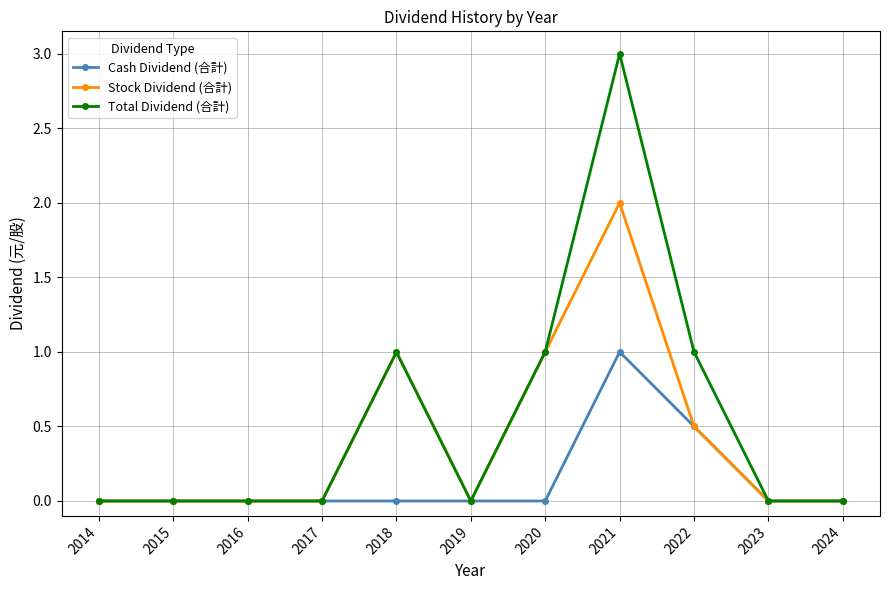

List the series in order of their overall mean, highest first.

Total Dividend (合計), Stock Dividend (合計), Cash Dividend (合計)